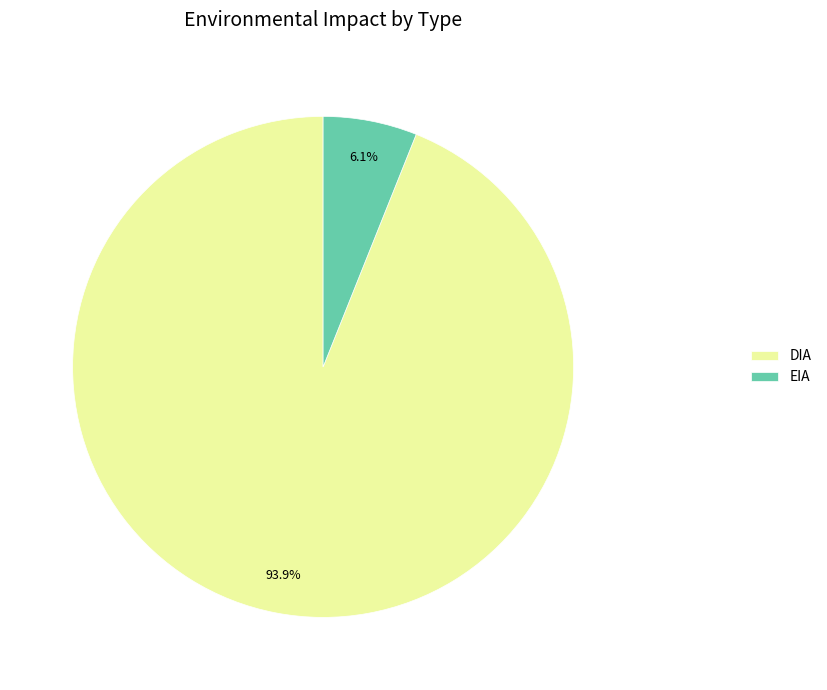

To the nearest percent, what is the combined percentage of EIA and DIA?

100%